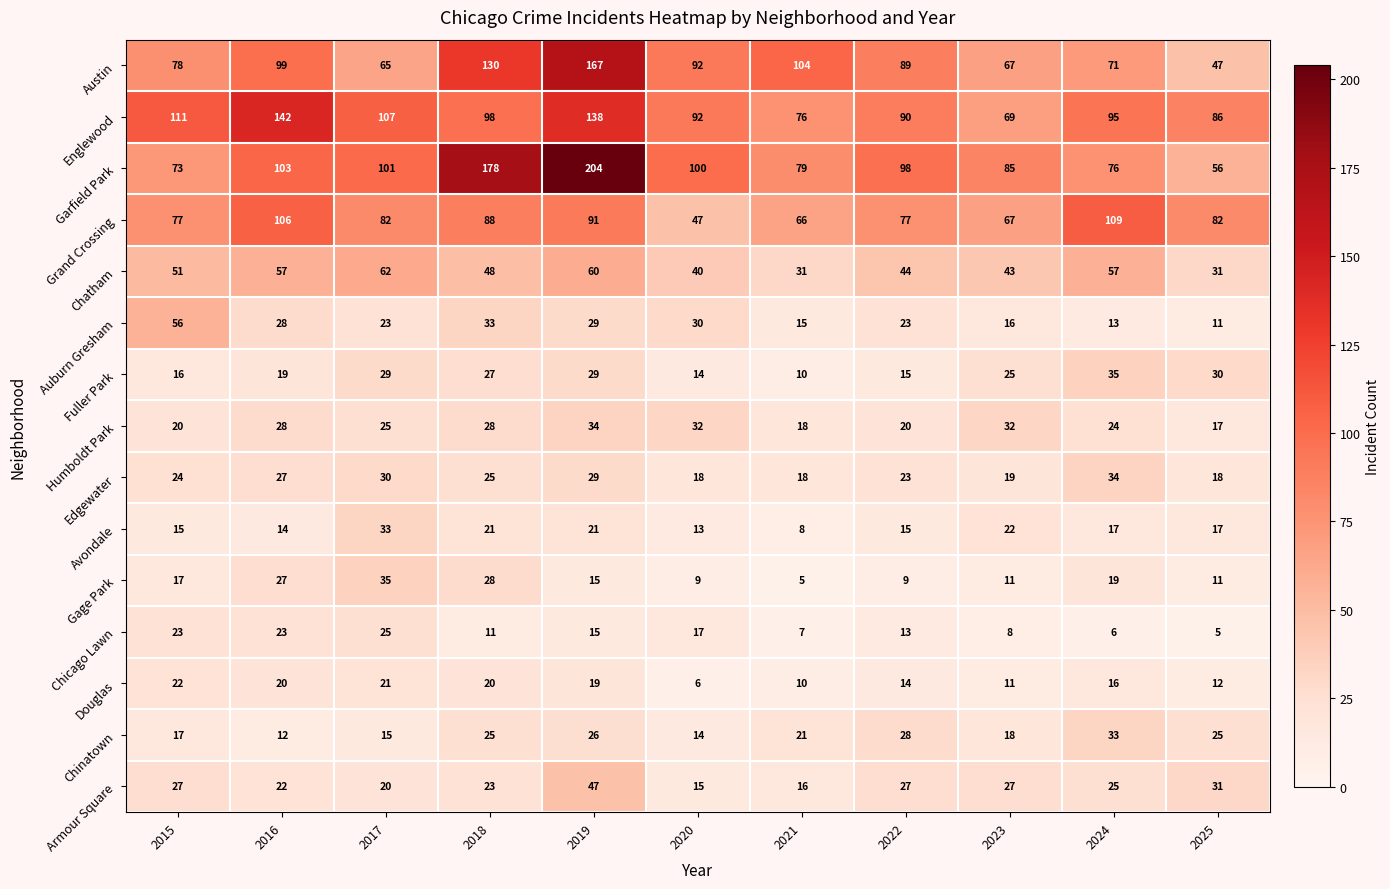

Which category has the lowest value in the Douglas series?

2020